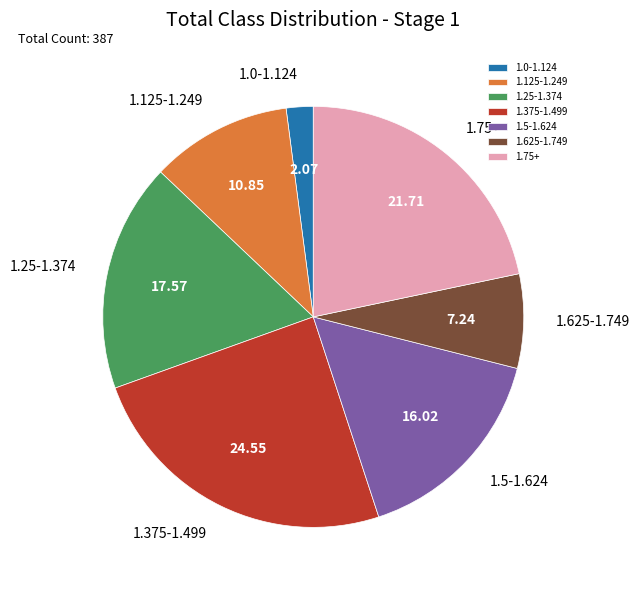

Approximately how many times larger is the value at 1.125-1.249 compared to 1.375-1.499?

0.4